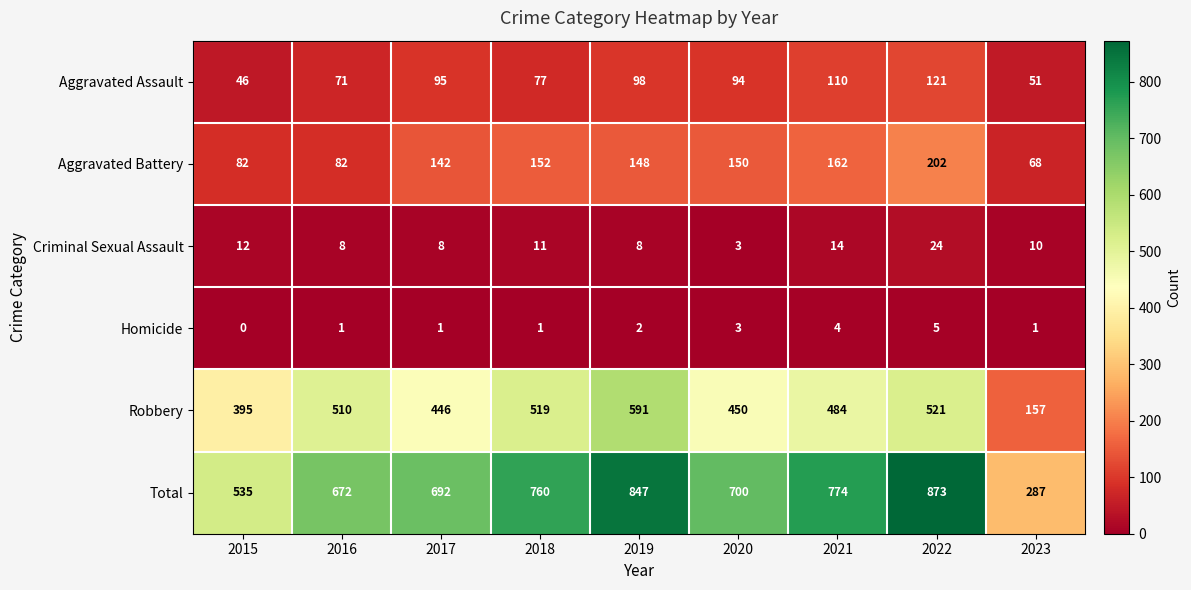

What is the total value across all series at 2021?

1548